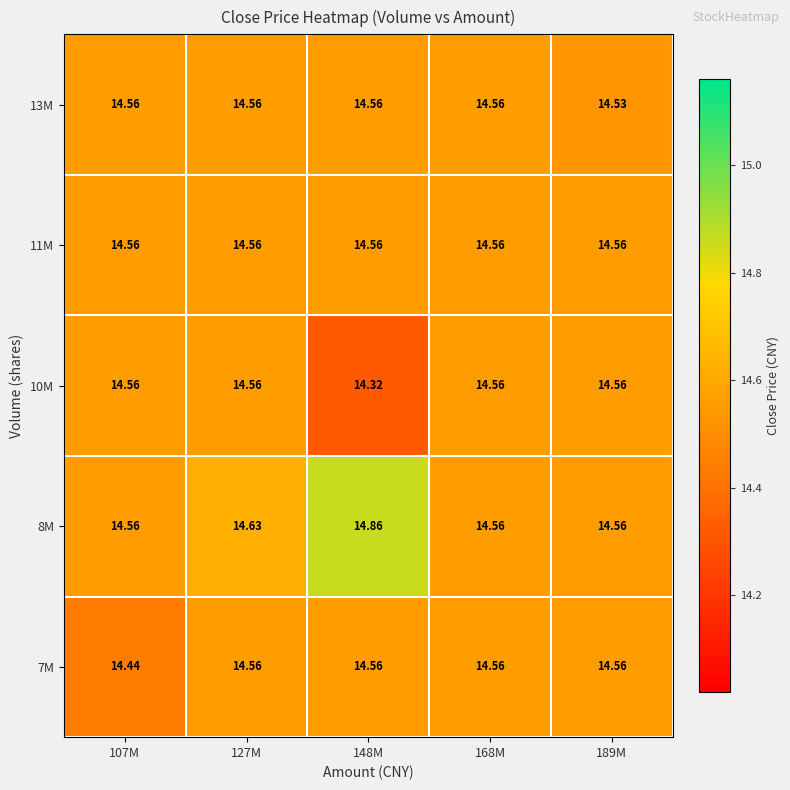

Is the value of 7M at 107M greater than the value of 10M at 107M?

No